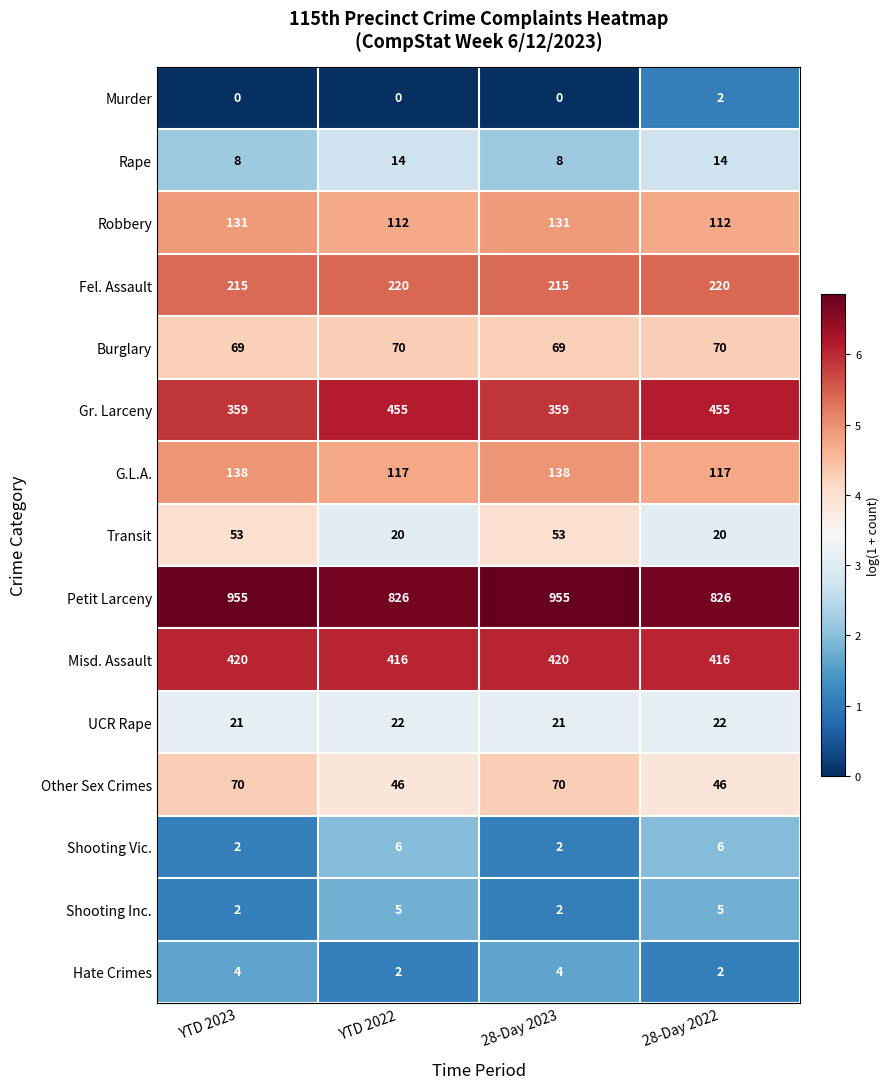

Which series changed the most between 28-Day 2023 and 28-Day 2022?

Petit Larceny